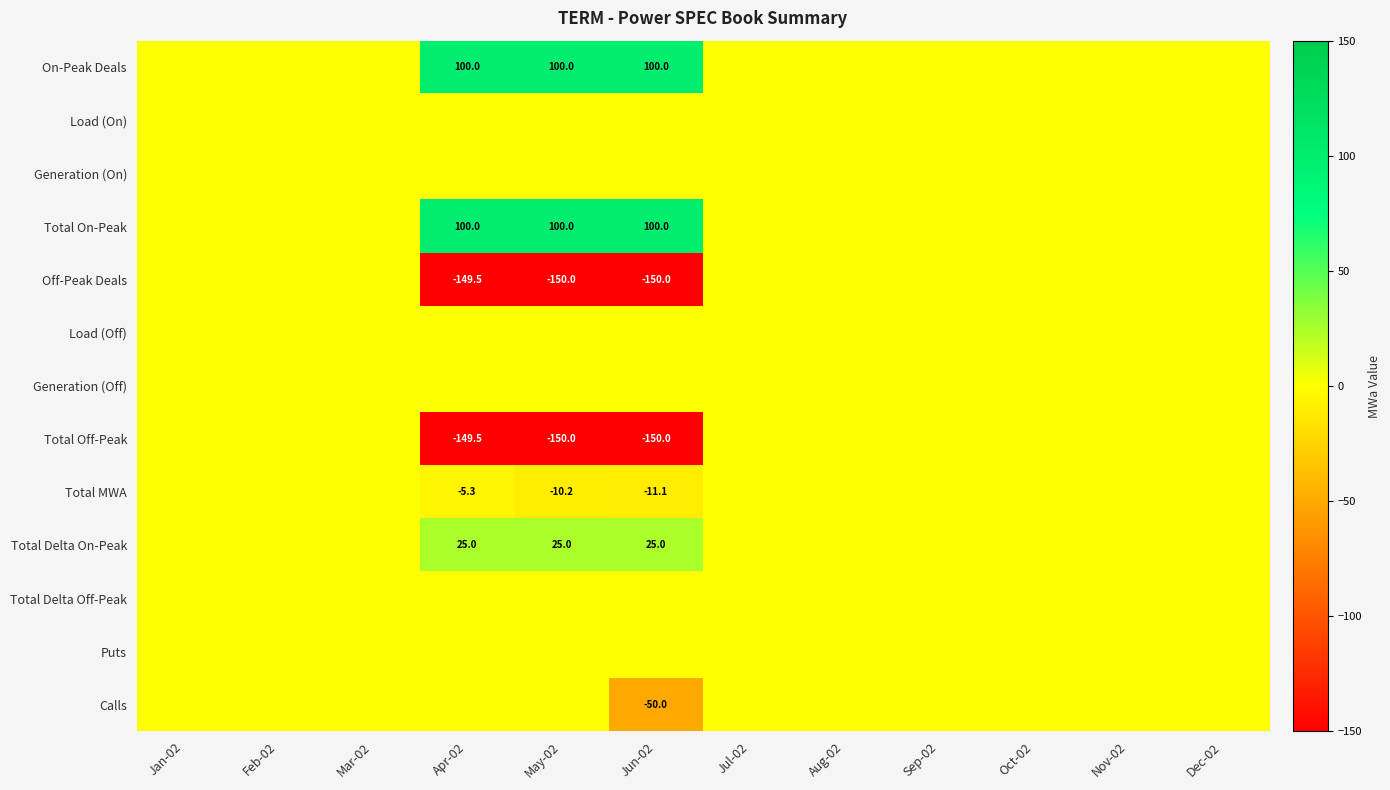

List the labels in order of Total Delta Off-Peak value, smallest first.

Jan-02, Feb-02, Mar-02, Apr-02, May-02, Jun-02, Jul-02, Aug-02, Sep-02, Oct-02, Nov-02, Dec-02